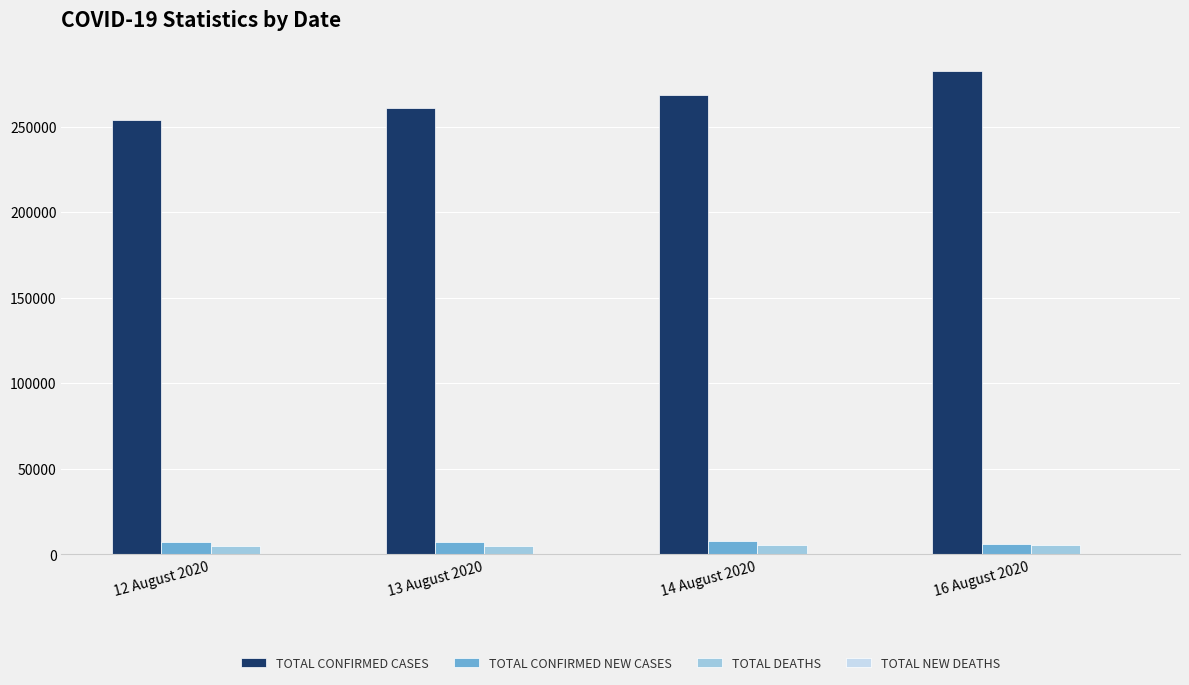

How many categories are shown in the chart?

4